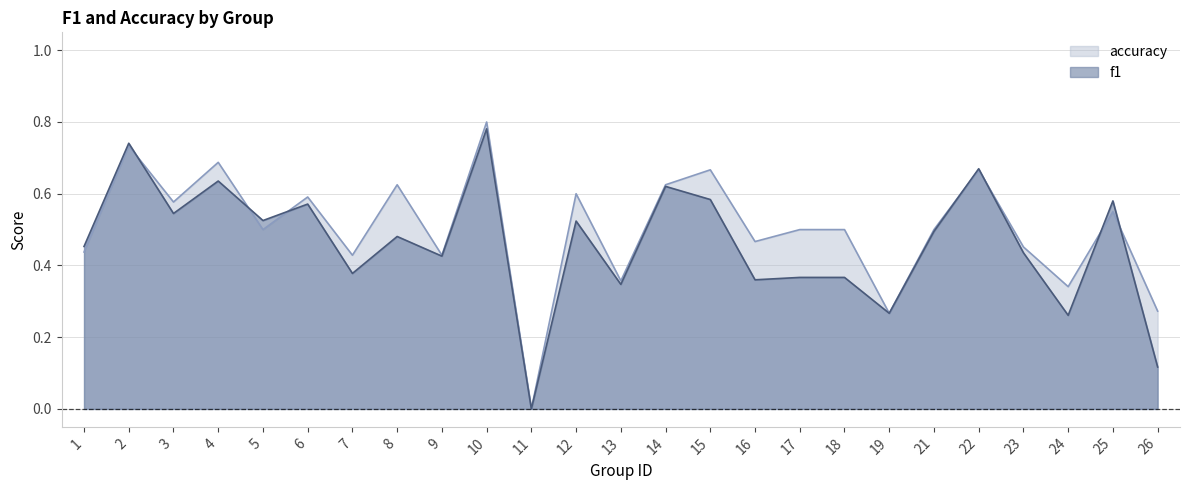

What is the value of the f1 point at the 20th from the left?

0.5